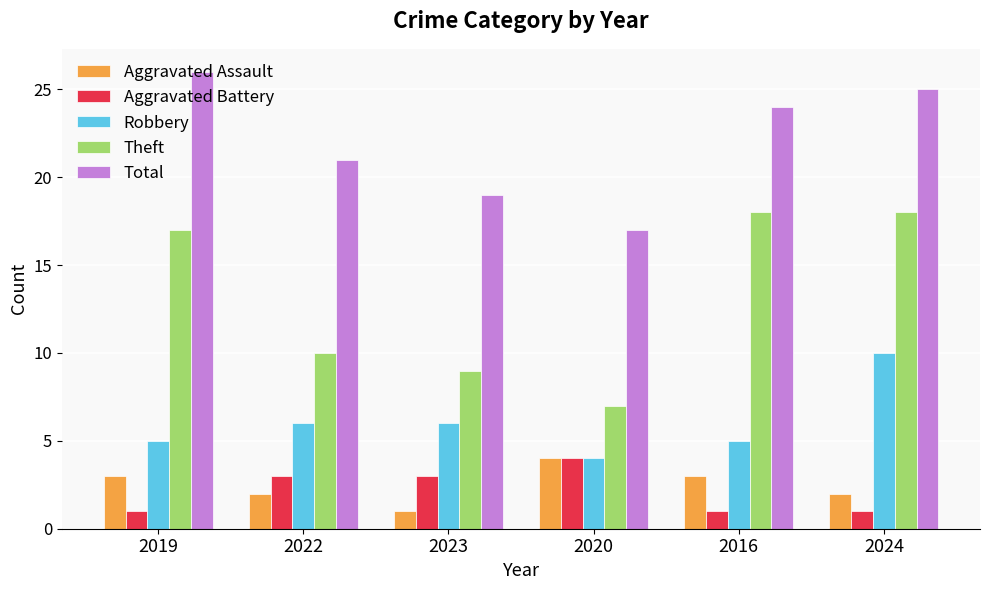

Reading left to right, extract all data points from this chart.

Aggravated Assault: 2019=3	2022=2	2023=1	2020=4	2016=3	2024=2
Aggravated Battery: 2019=1	2022=3	2023=3	2020=4	2016=1	2024=1
Robbery: 2019=5	2022=6	2023=6	2020=4	2016=5	2024=10
Theft: 2019=17	2022=10	2023=9	2020=7	2016=18	2024=18
Total: 2019=26	2022=21	2023=19	2020=17	2016=24	2024=25